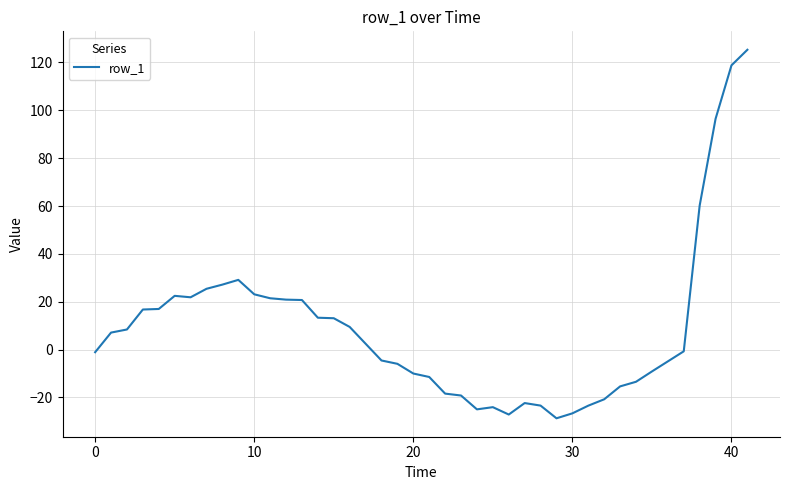

What is the greatest value displayed?

125.3